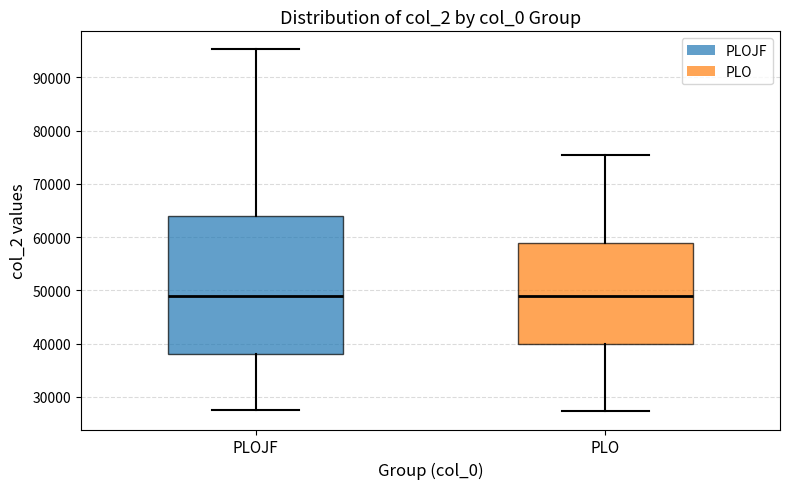

Reading left to right, transcribe this box plot: for each box, give where its median line is, the range the box spans, and where its two whiskers end, as read against the y-axis. The values are not printed on the chart, so give them approximately, as read against the axis.

PLOJF: median 49000, box 38000 to 64000, whiskers 28000 to 95000
PLO: median 49000, box 40000 to 59000, whiskers 27000 to 75000